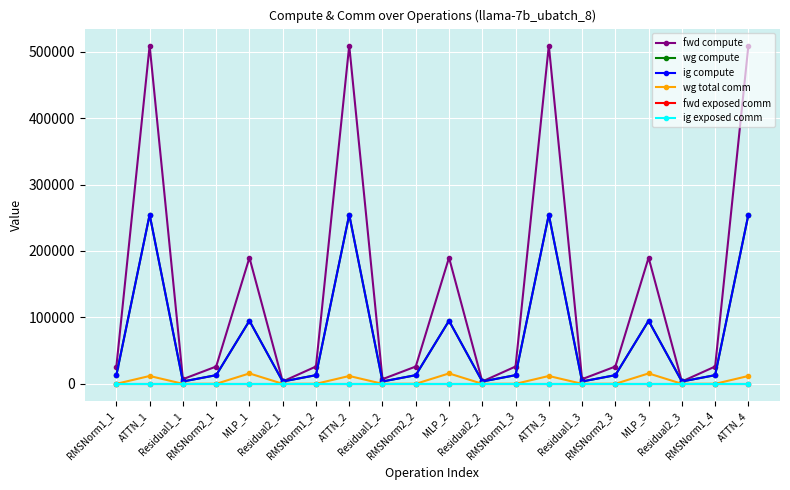

Is this an area chart (filled region under the line)?

No